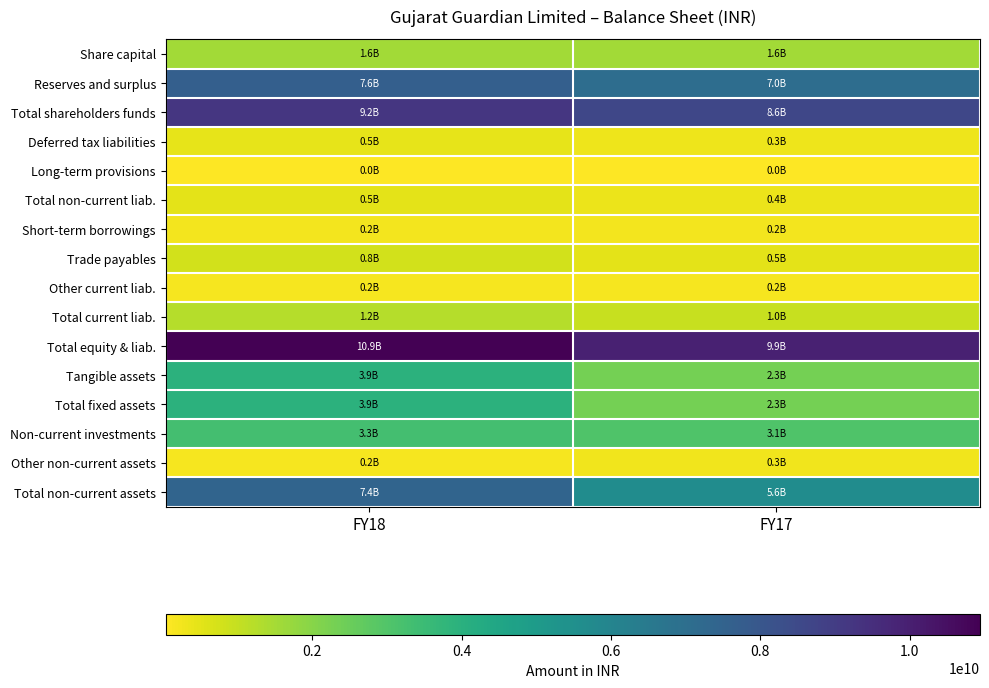

Between FY18 and FY17, which is larger?

FY18